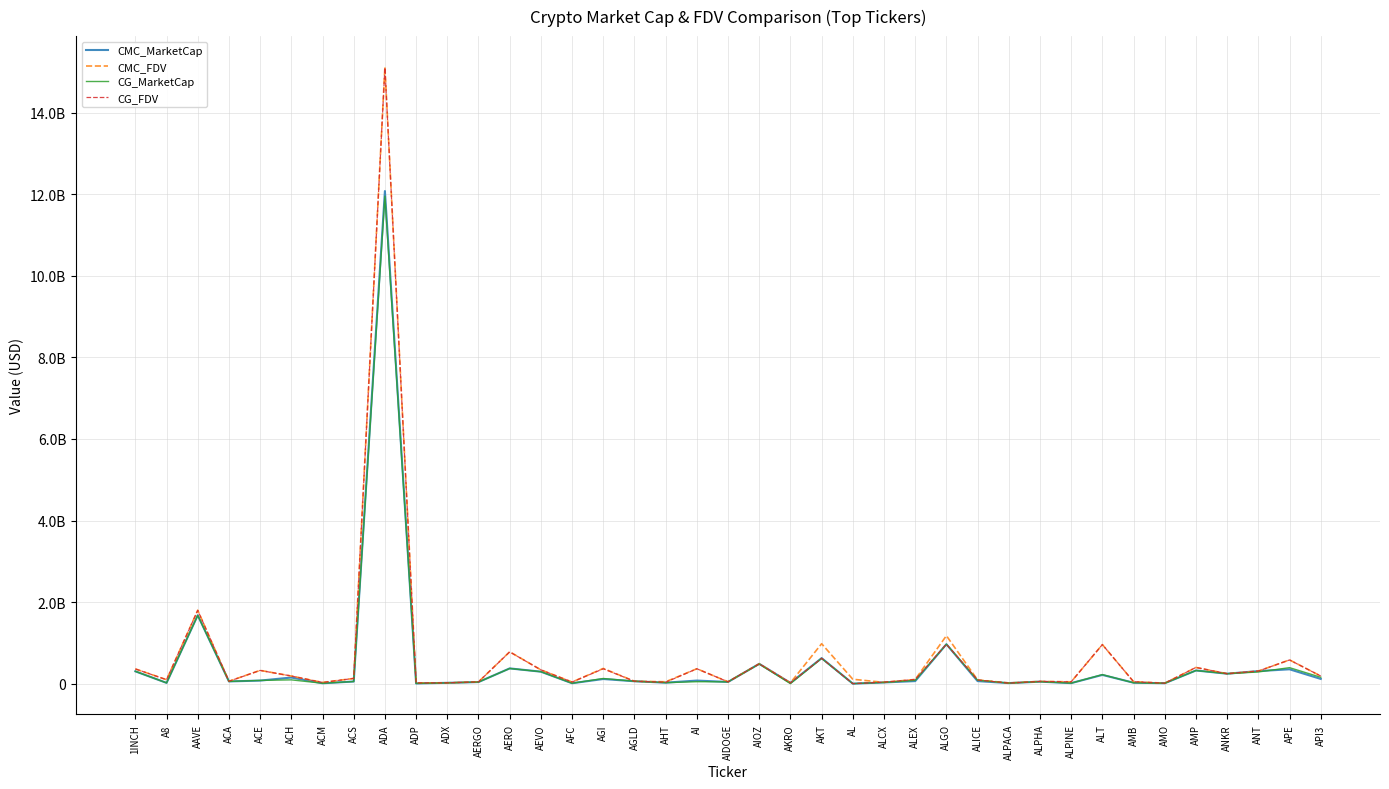

How many interior local peaks does the CG_MarketCap series have?

13